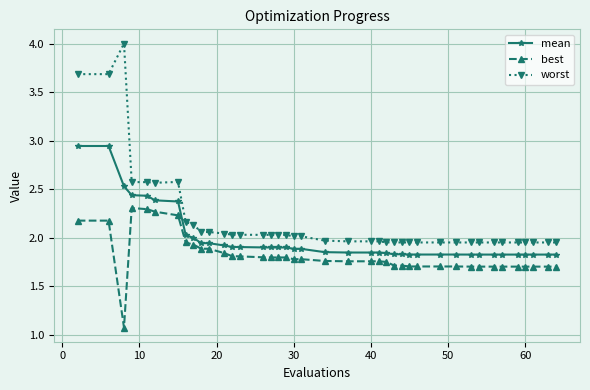

Is this an area chart (filled region under the line)?

No